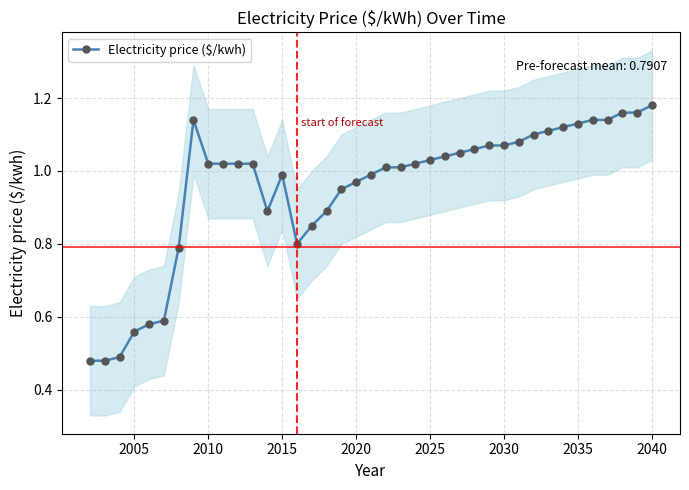

What is the smallest value displayed?

0.5